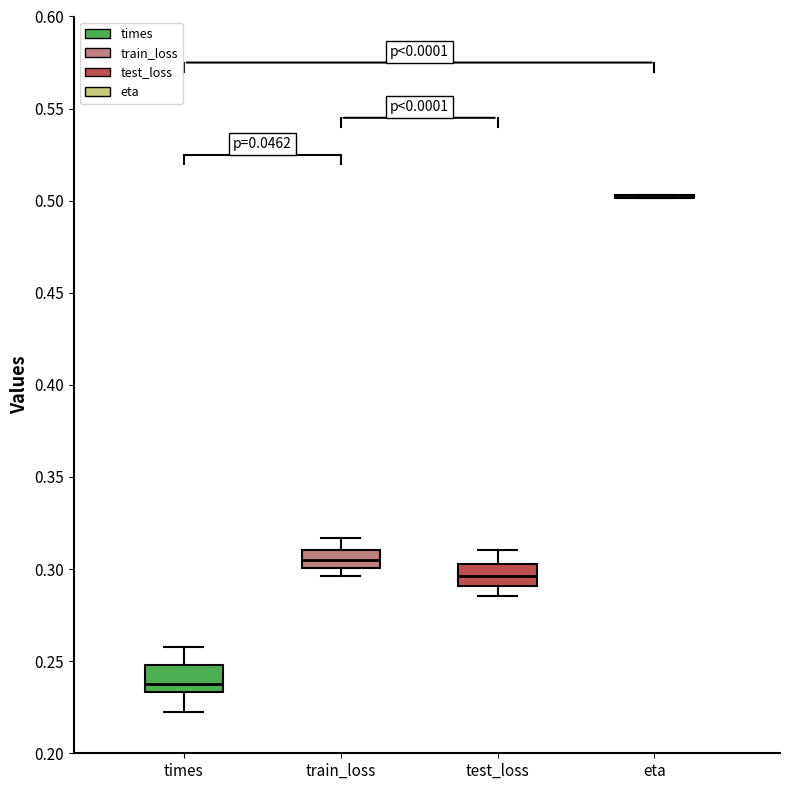

Reading left to right, read every box against the y-axis: the position of its median line, the range the box covers, and the ends of its whiskers. The values are not printed on the chart, so give them approximately, as read against the axis.

times: median 0.240, box 0.235 to 0.250, whiskers 0.220 to 0.260
train_loss: median 0.305, box 0.300 to 0.310, whiskers 0.295 to 0.315
test_loss: median 0.295, box 0.290 to 0.305, whiskers 0.285 to 0.310
eta: box collapsed to a line at 0.500, whiskers 0.500 to 0.505